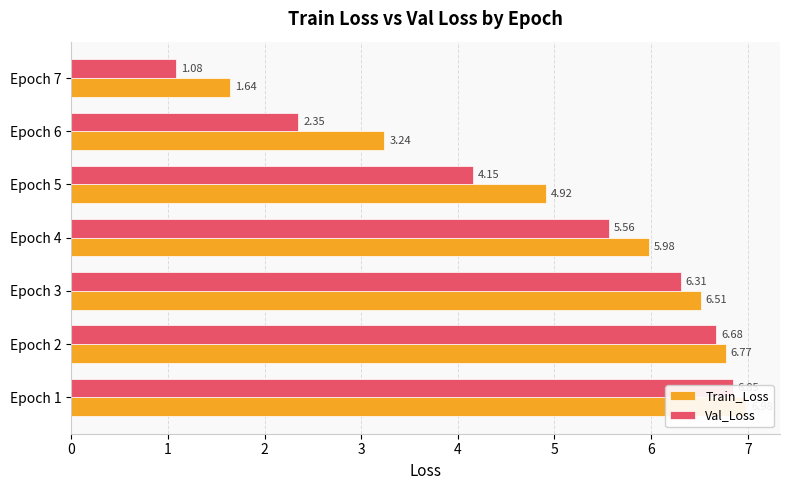

The value of Val_Loss at 4 is 4.2. True or false?

True